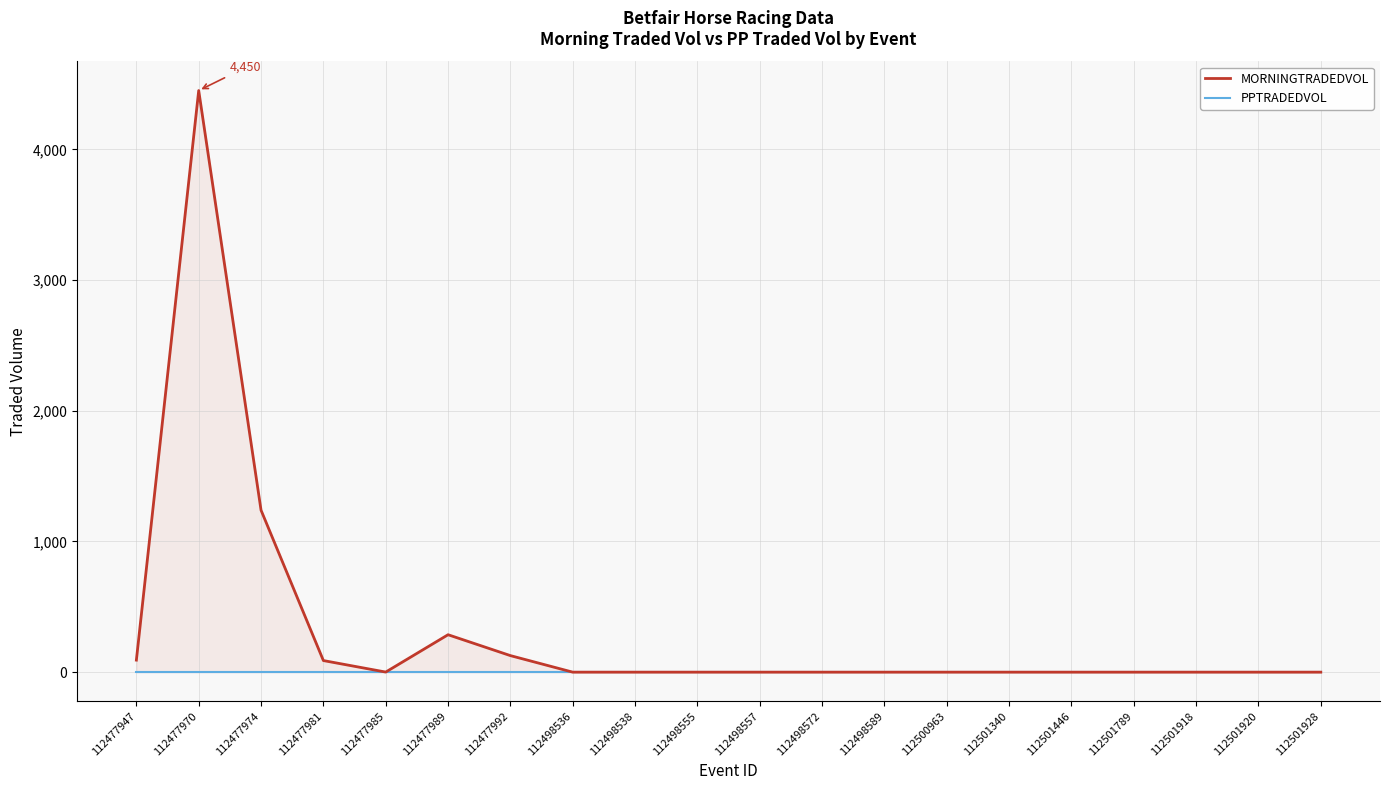

Reading left to right, list all the values displayed in this chart.

MORNINGTRADEDVOL: 112477947=92.1	112477970=4449.7	112477974=1239.0	112477981=88.7	112477985=0.7	112477989=286.3	112477992=126.5	112498536=0.0	112498538=0.0	112498555=0.0	112498557=0.0	112498572=0.0	112498589=0.0	112500963=0.0	112501340=0.0	112501446=0.0	112501789=0.0	112501918=0.0	112501920=0.0	112501928=0.0
PPTRADEDVOL: 112477947=0.0	112477970=0.0	112477974=0.0	112477981=0.0	112477985=0.0	112477989=0.0	112477992=0.0	112498536=0.0	112498538=0.0	112498555=0.0	112498557=0.0	112498572=0.0	112498589=0.0	112500963=0.0	112501340=0.0	112501446=0.0	112501789=0.0	112501918=0.0	112501920=0.0	112501928=0.0